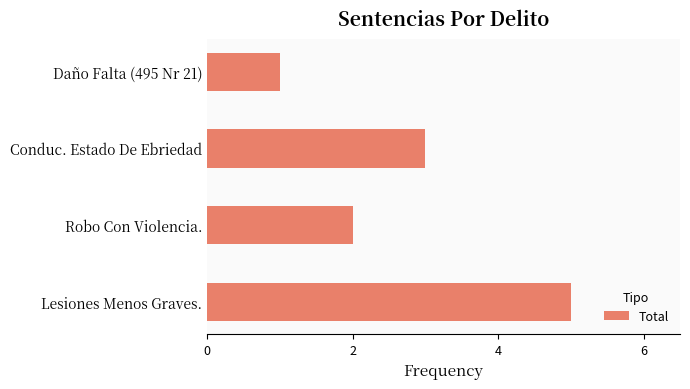

What is the sum of all values?

11